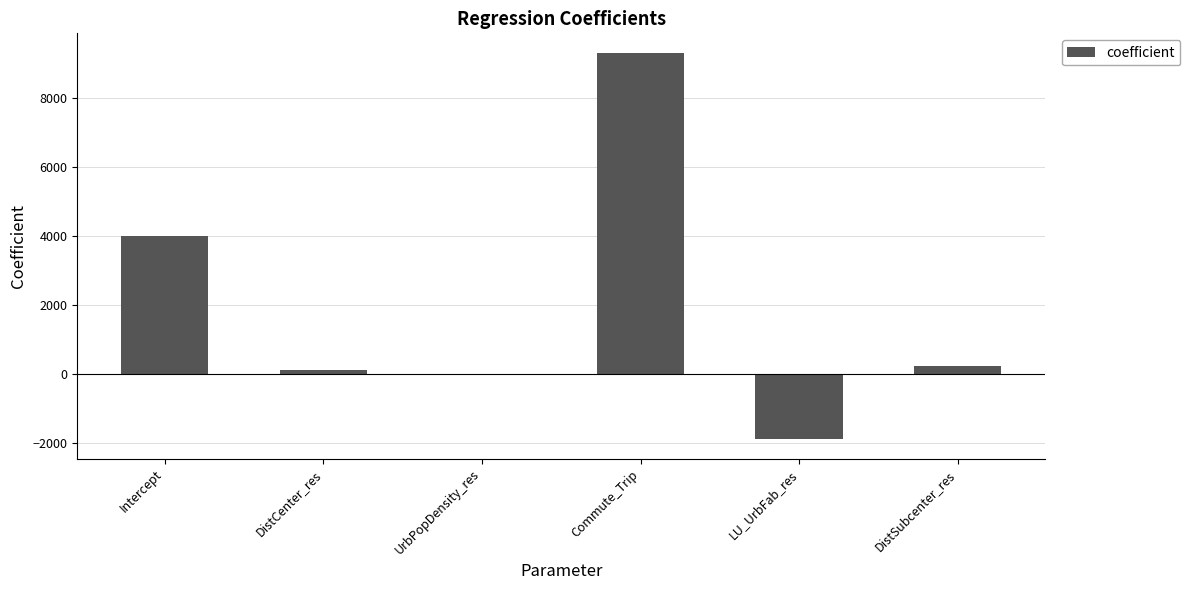

The value at LU_UrbFab_res is -569.2. True or false?

False